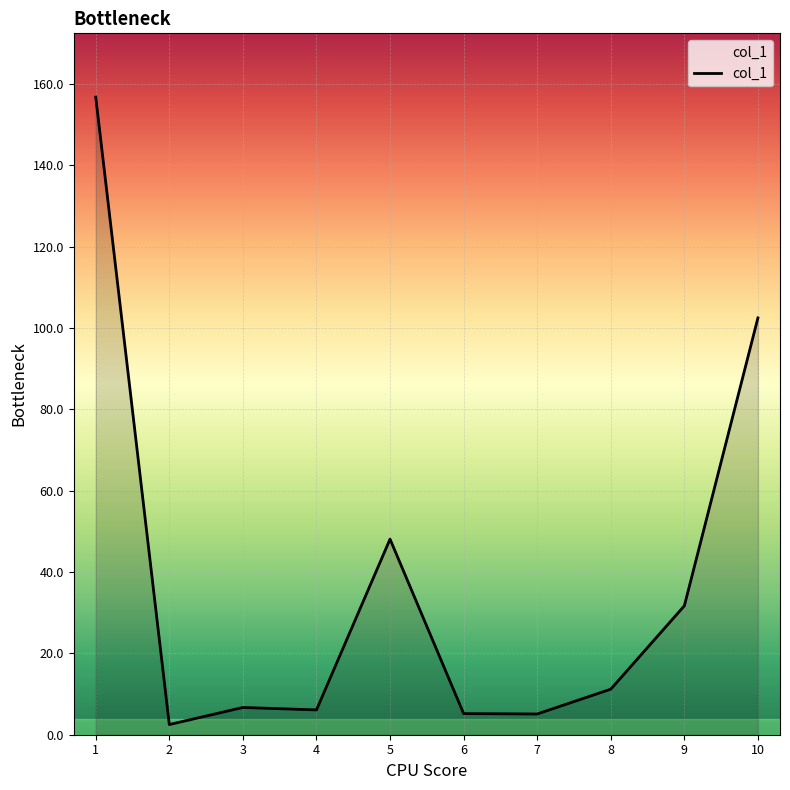

Is it true that the value at 9 is 20.1?

False